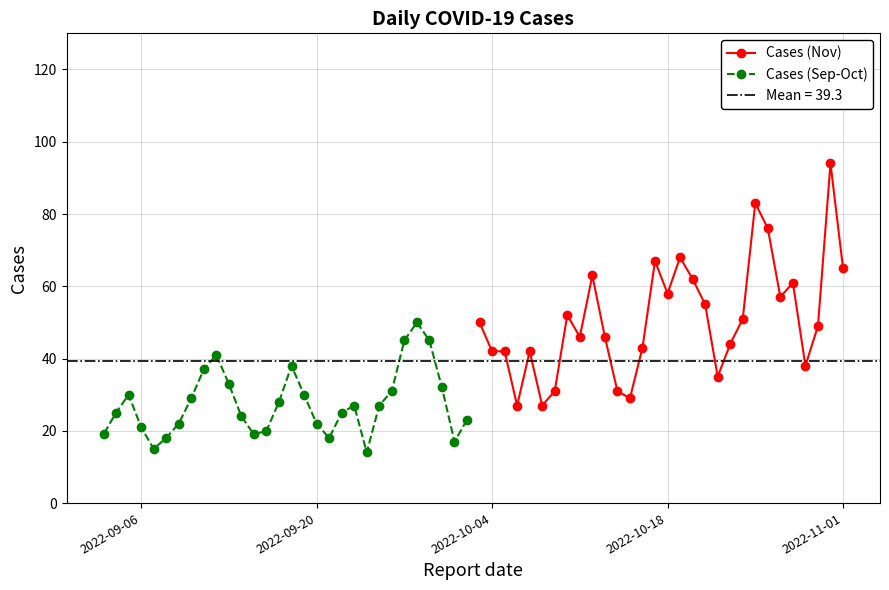

What is the minimum value for Cases (Sep-Oct)?

14